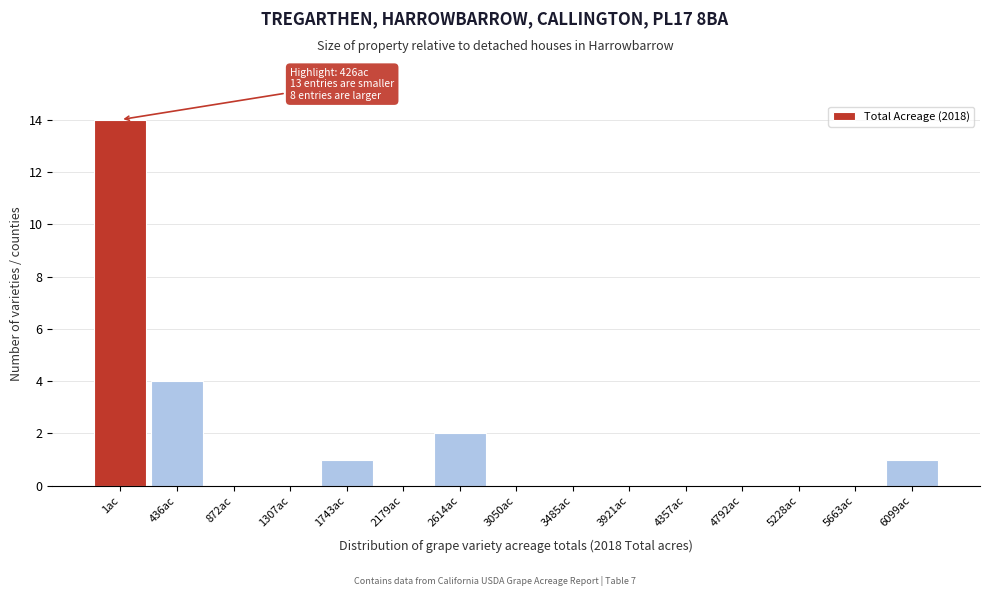

Reading left to right, extract all data points from this chart.

1ac=14	436ac=4	872ac=0	1307ac=0	1743ac=1	2179ac=0	2614ac=2	3050ac=0	3485ac=0	3921ac=0	4357ac=0	4792ac=0	5228ac=0	5663ac=0	6099ac=1